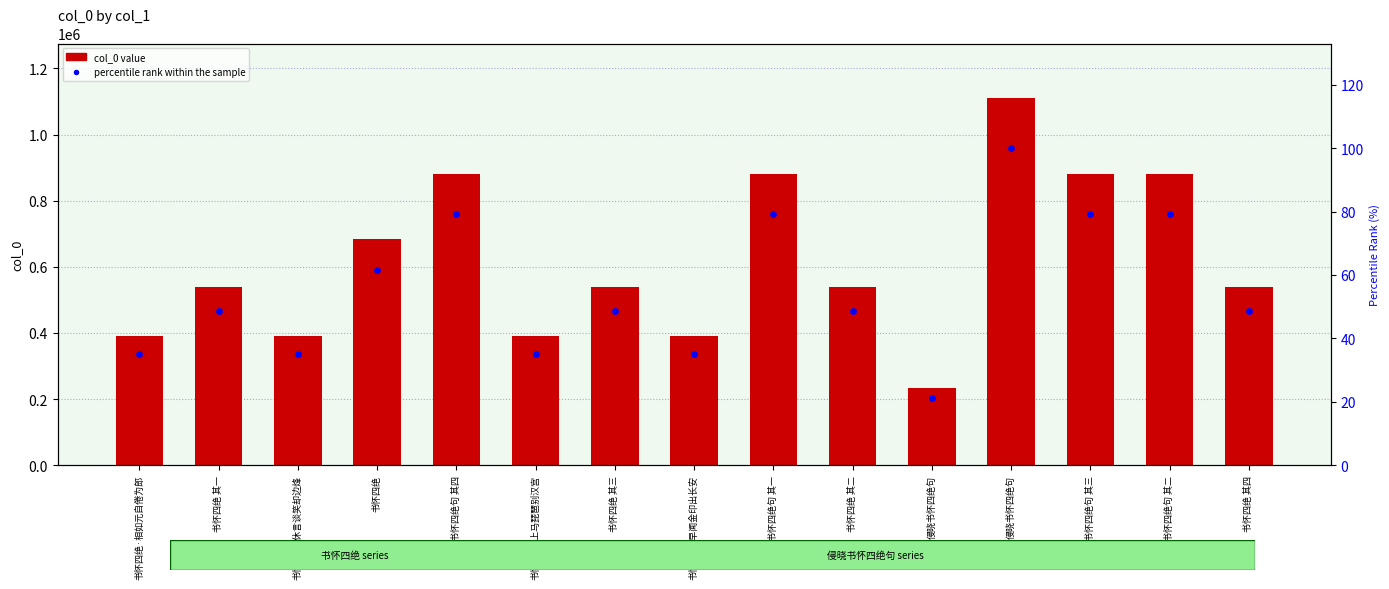

Which series contains the highest Y value?

col_0